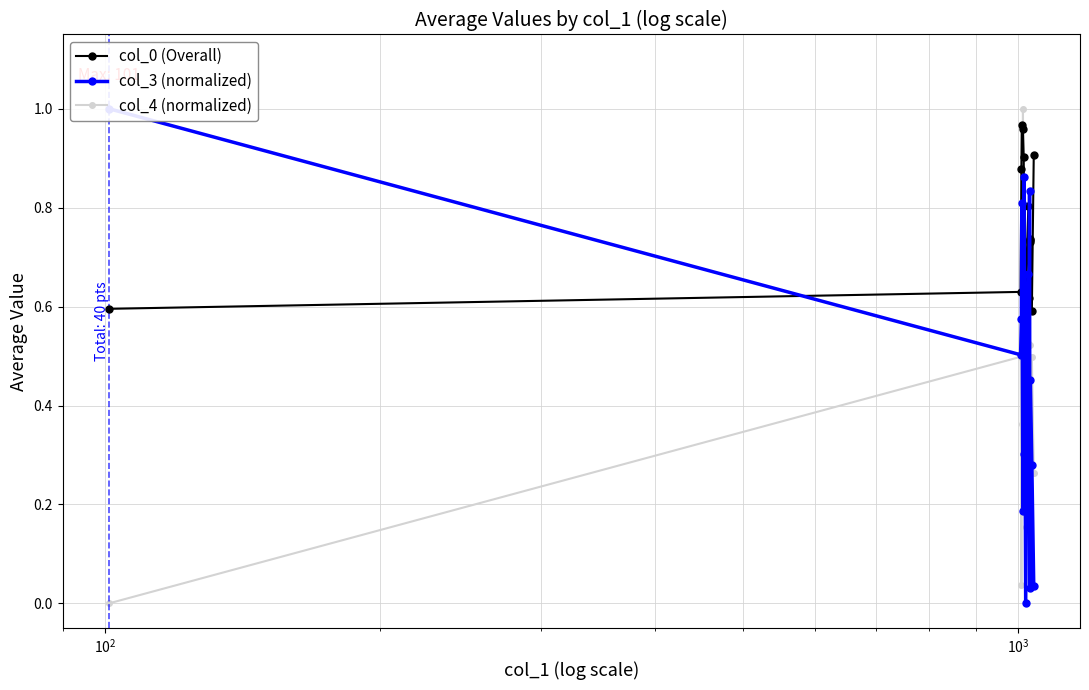

How many interior local valleys does the col_4 (normalized) series have?

4